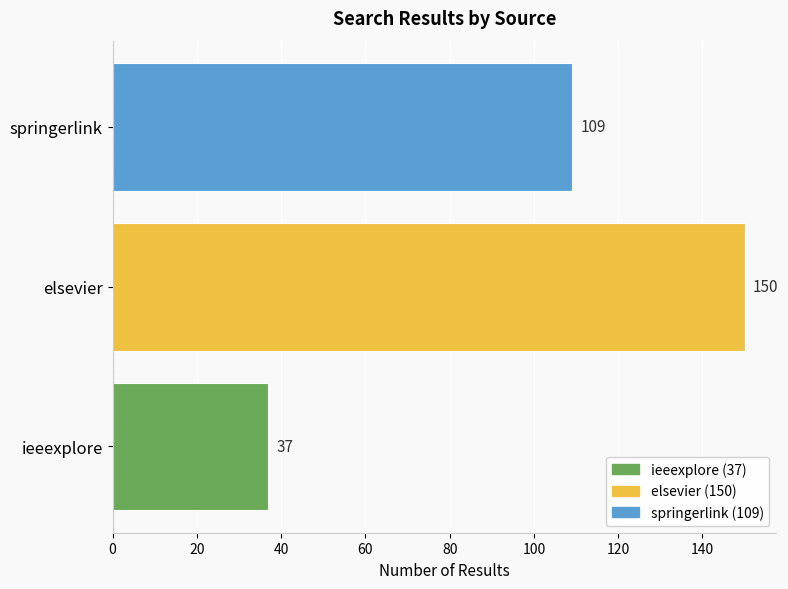

What is the change in value from elsevier to springerlink?

-41